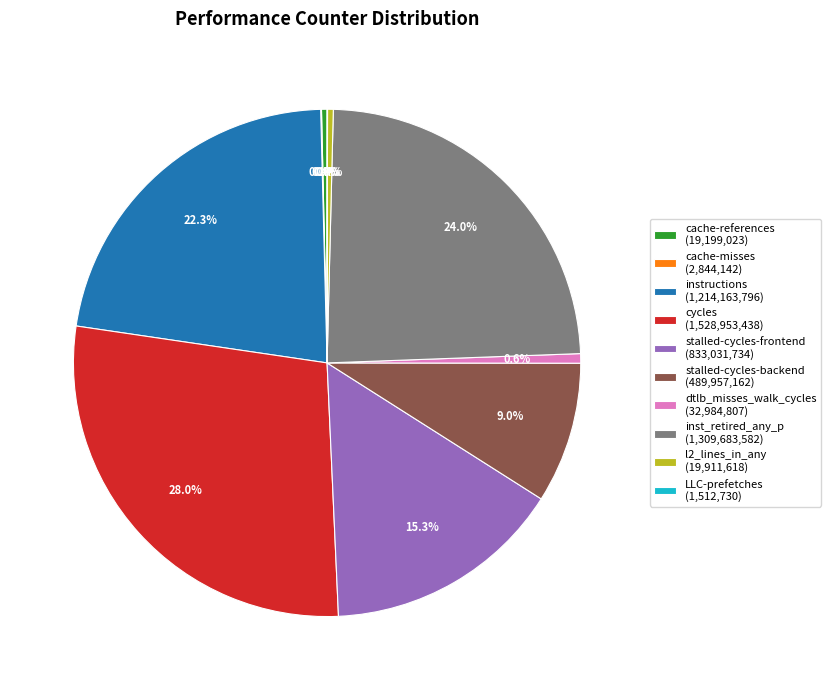

Is there any slice that represents more than half of the pie?

No